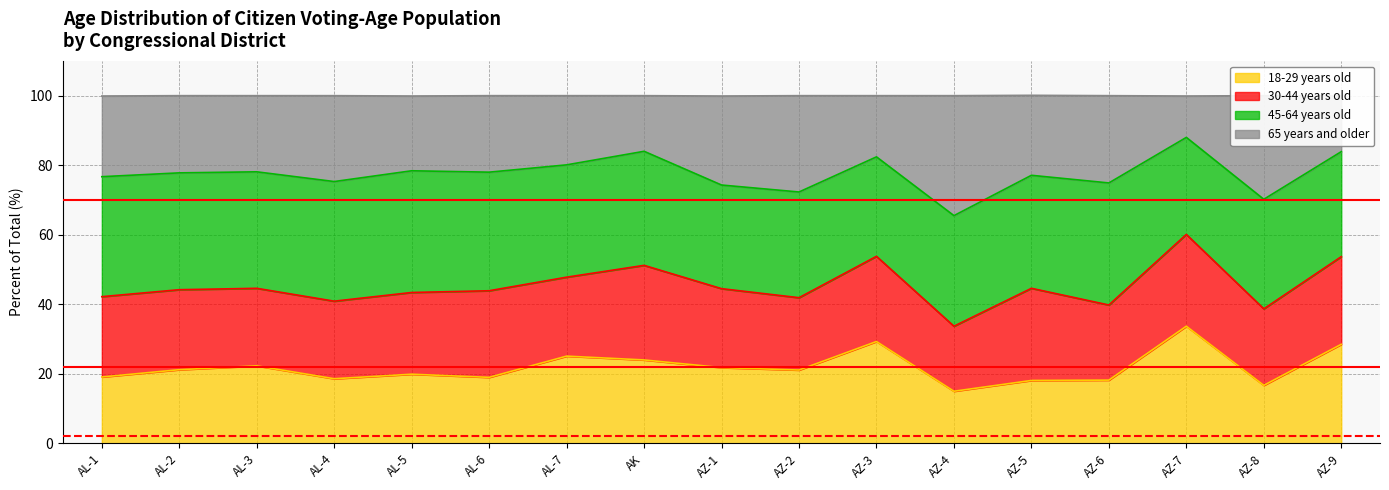

How many data points does each series have?

17